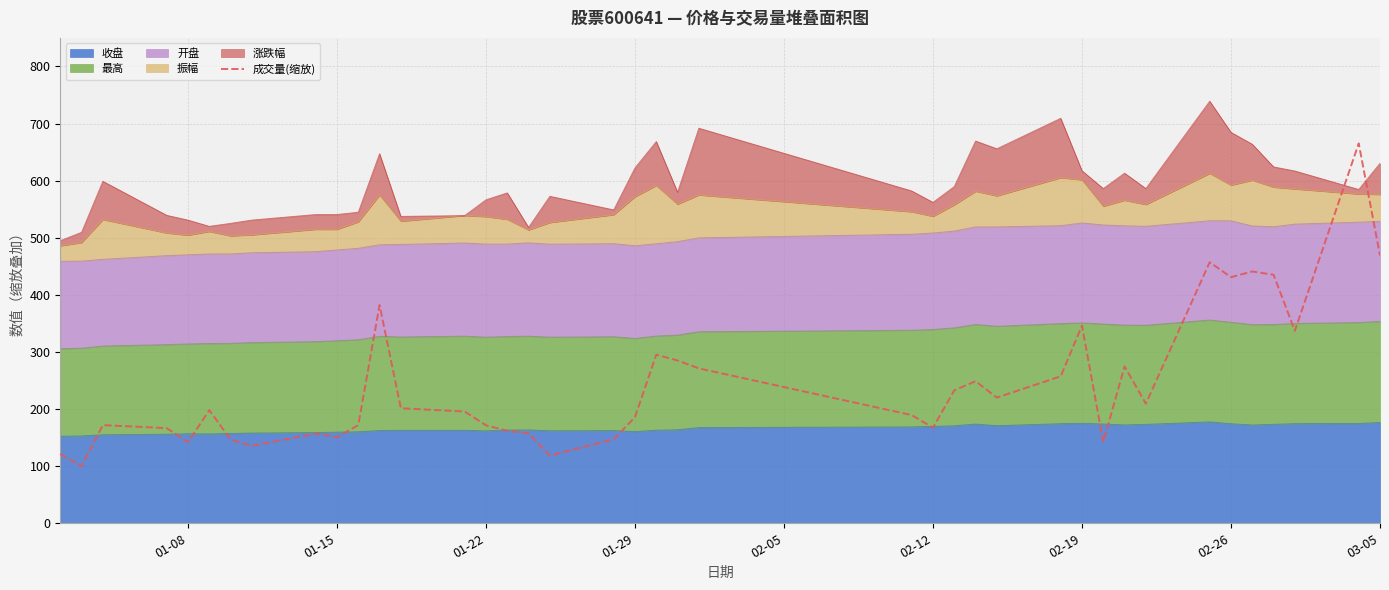

What is the average value?

244.0